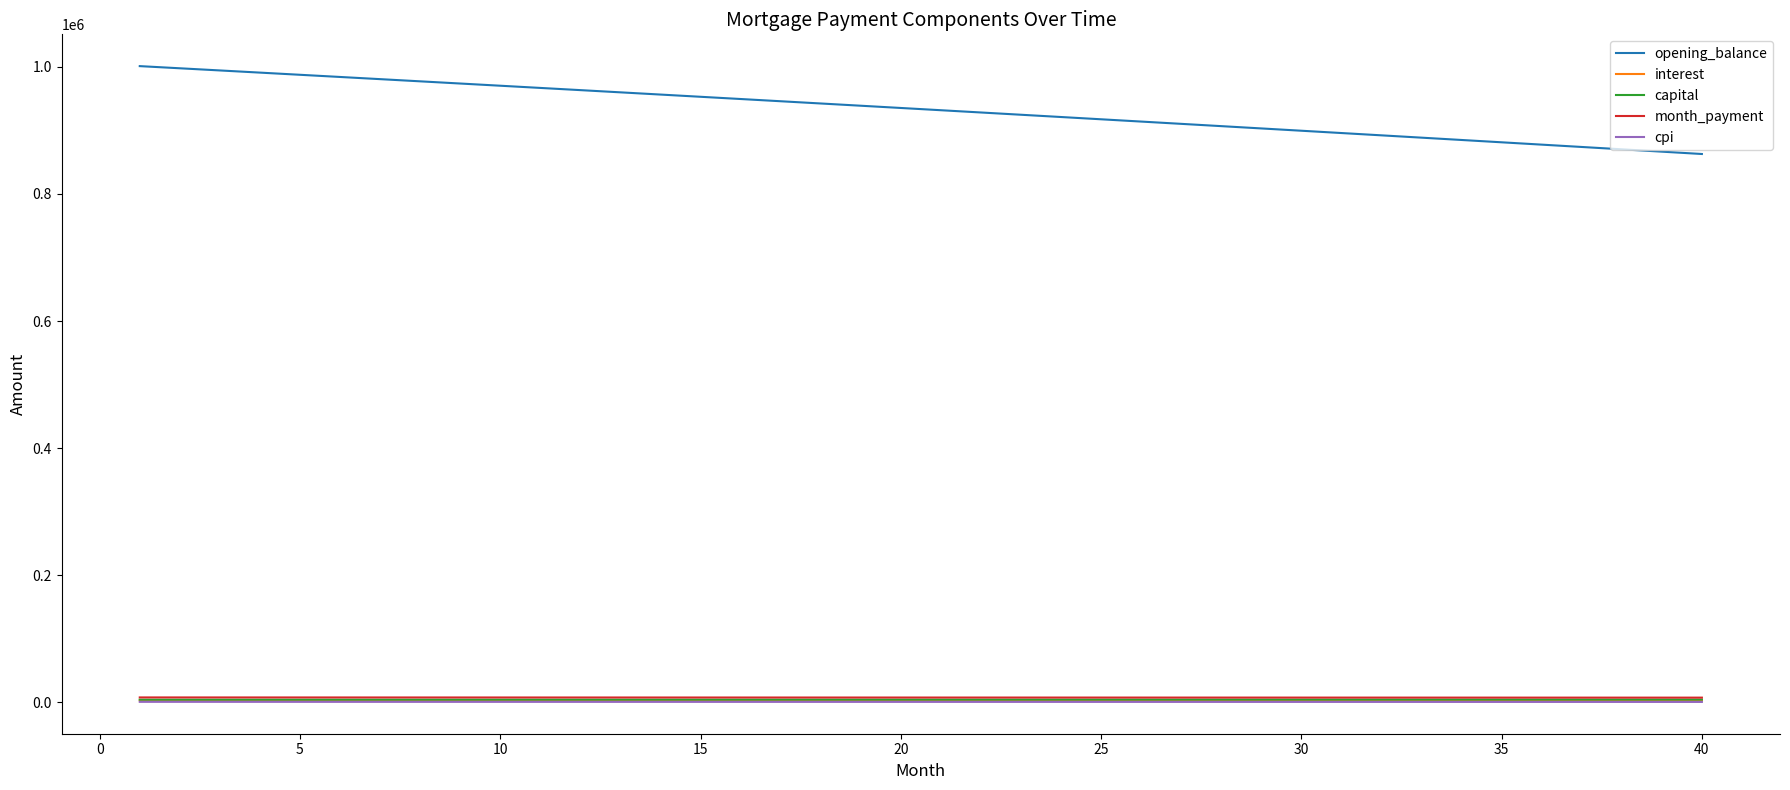

Which series has the largest total across all categories?

opening_balance